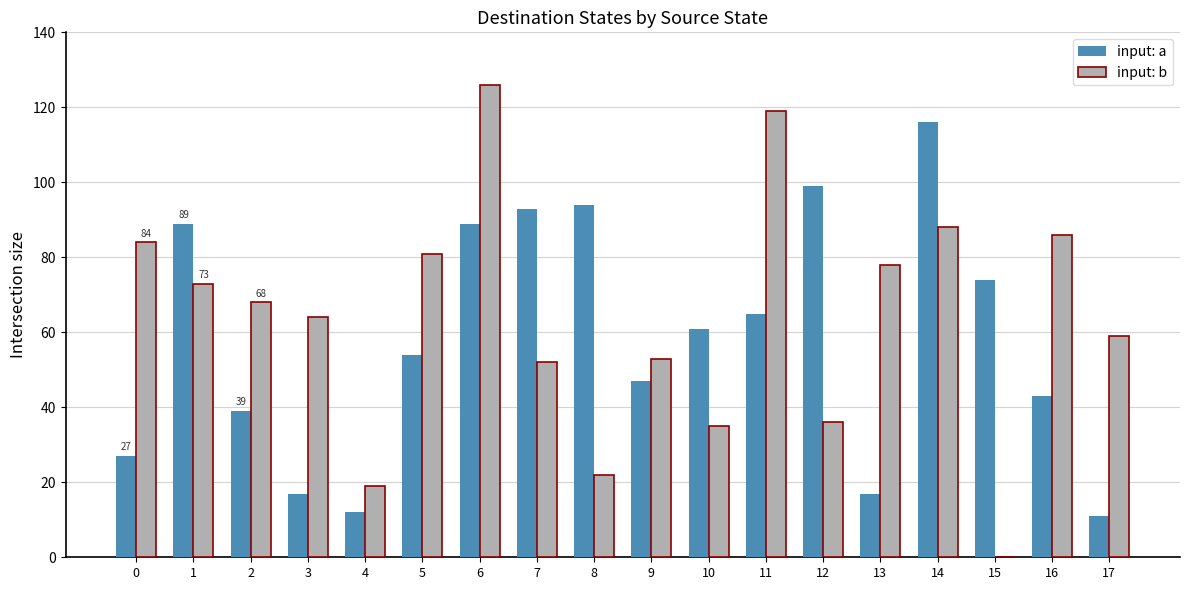

Which series changed the most between 1 and 14?

input: a